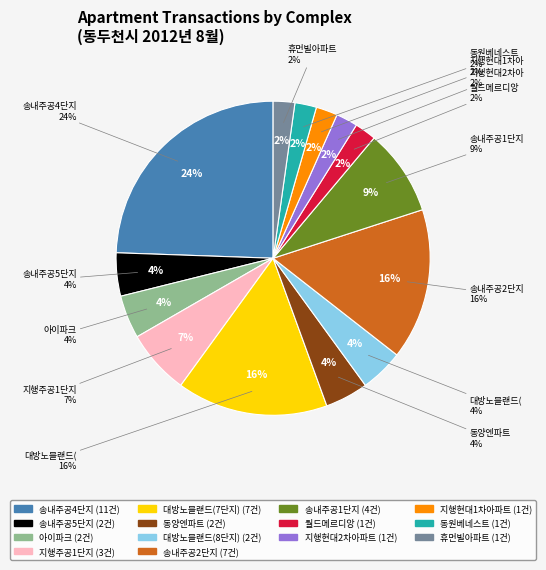

The 대방노블랜드(8단지) slice represents 14% of the pie. True or false?

False